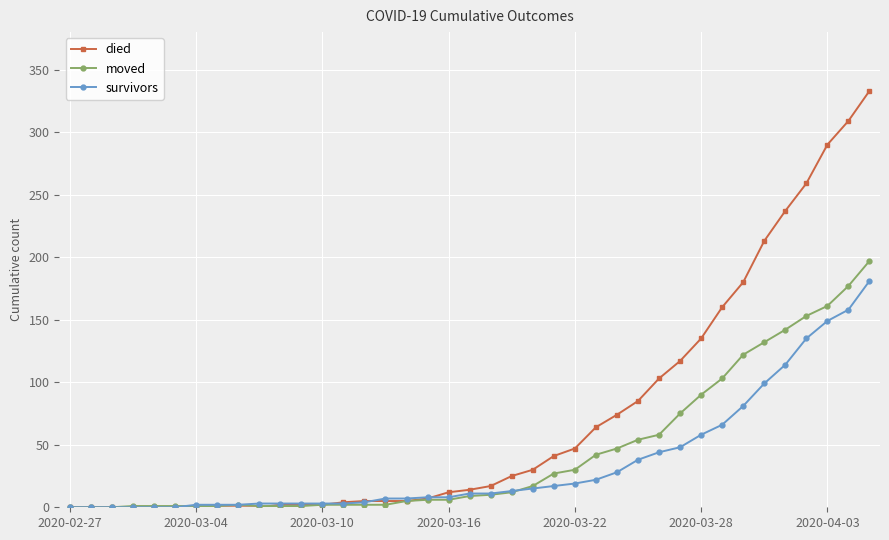

What is the highest value of the moved series?

197